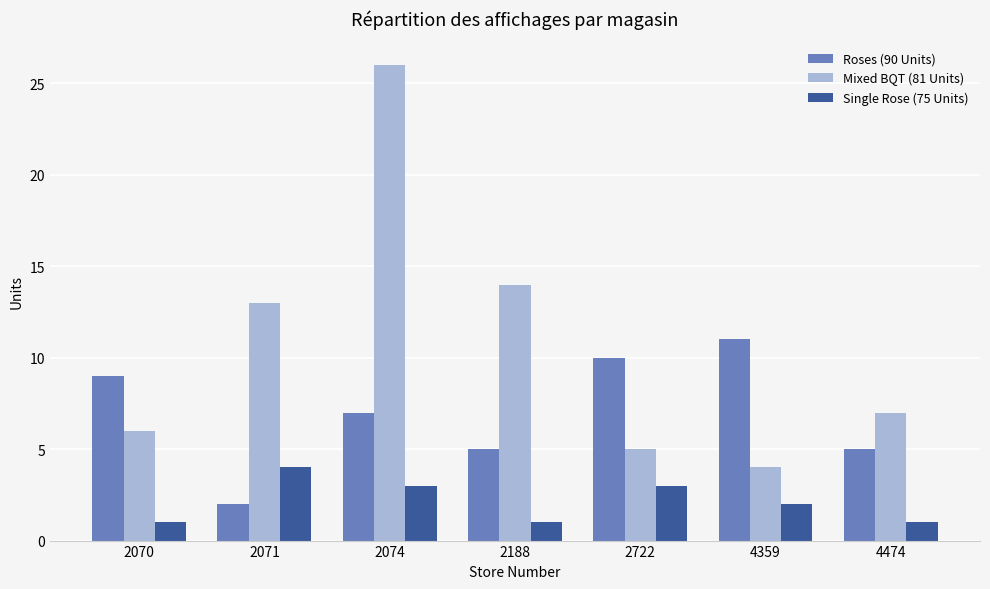

At how many categories does at least one series exceed 16?

1